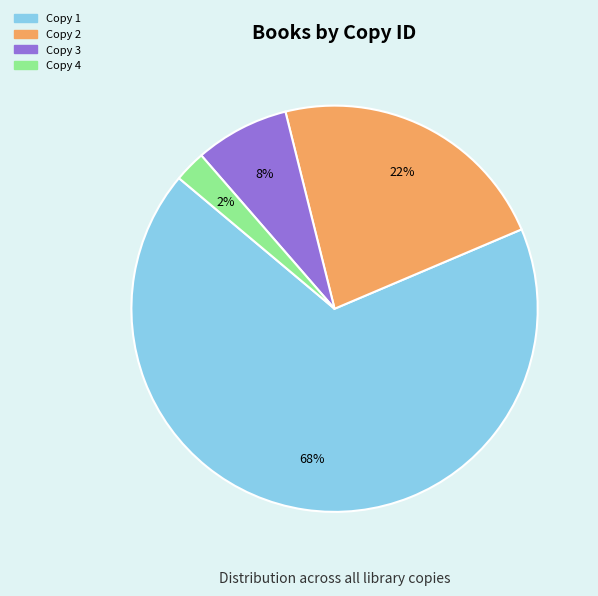

To the nearest percent, what is the average slice percentage?

25%